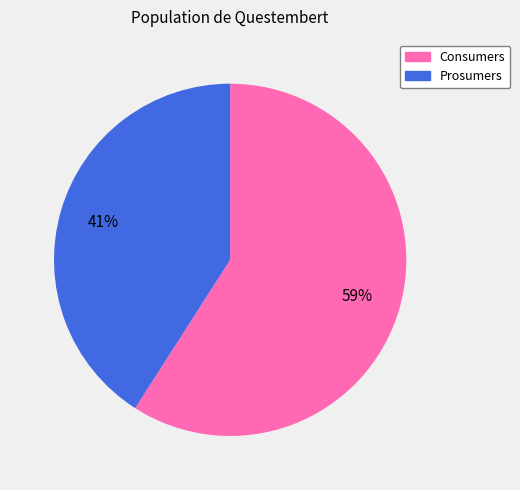

How many slices are in this pie chart?

2